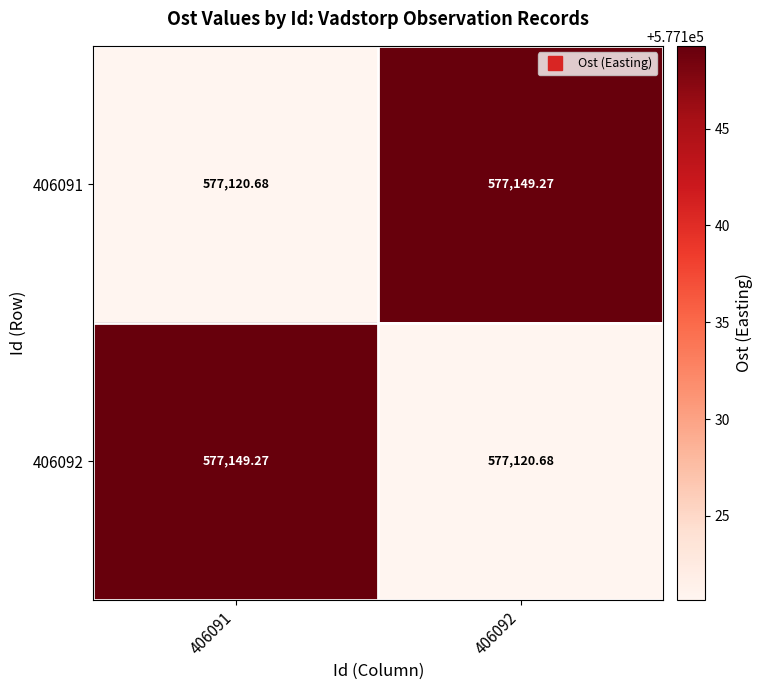

What is the maximum value shown in the chart?

577149.3